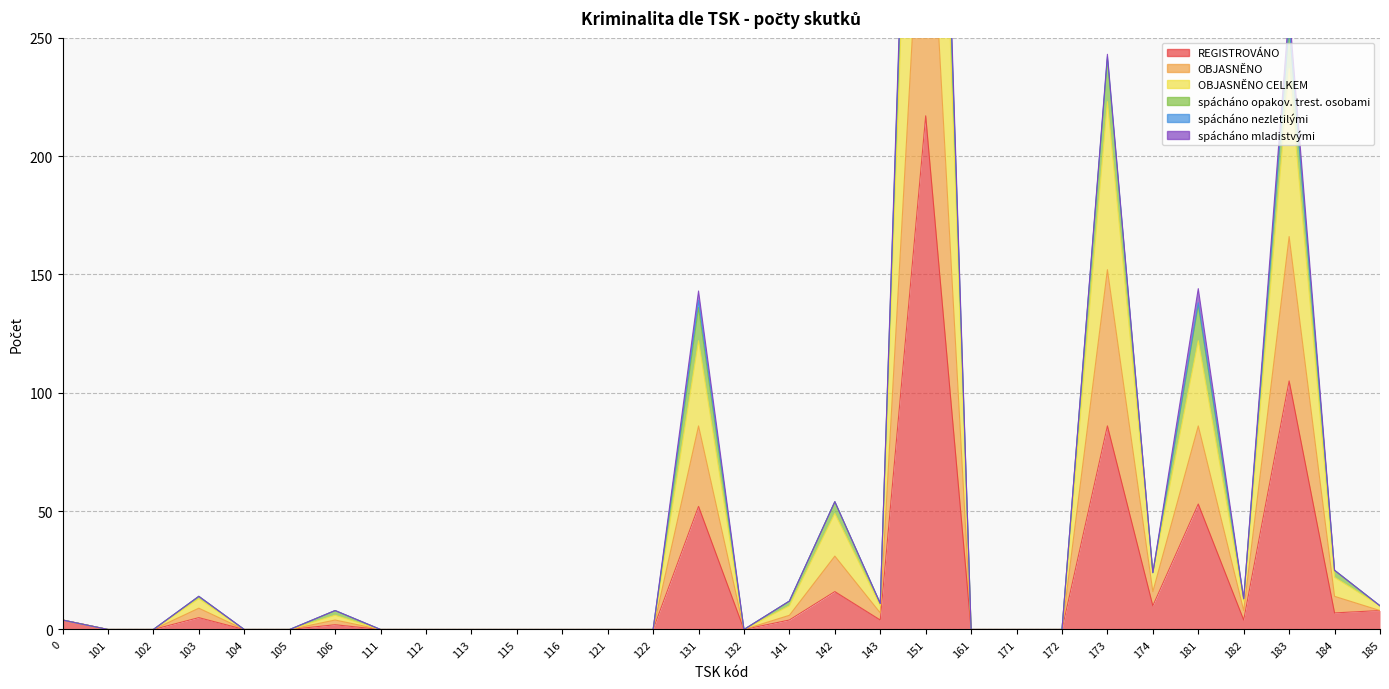

At how many categories does at least one series exceed 384?

1